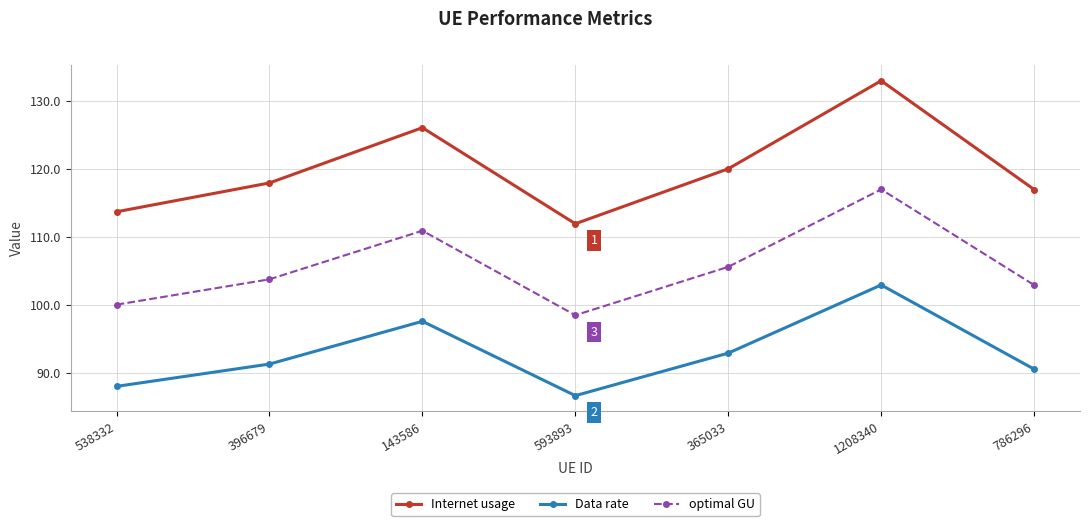

How many lines are shown in the chart?

3